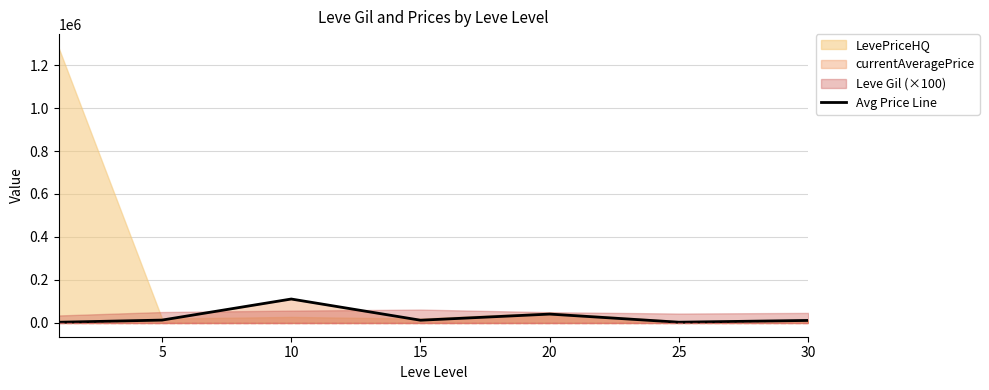

What is the maximum value for Avg Price Line?

111401.5